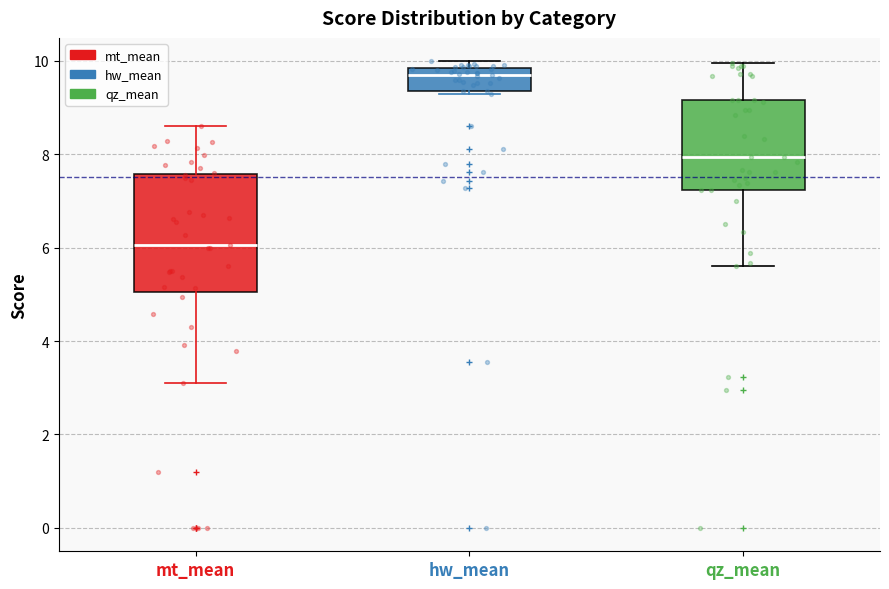

Reading left to right, transcribe this box plot: for each box, give where its median line is, the range the box spans, and where its two whiskers end, as read against the y-axis. The values are not printed on the chart, so give them approximately, as read against the axis.

mt_mean: median 6.0, box 5.0 to 7.6, whiskers 3.0 to 8.6
hw_mean: median 9.8 (just below the box's upper edge), box 9.4 to 9.8, whiskers 9.2 to 10.0
qz_mean: median 8.0, box 7.2 to 9.2, whiskers 5.6 to 10.0